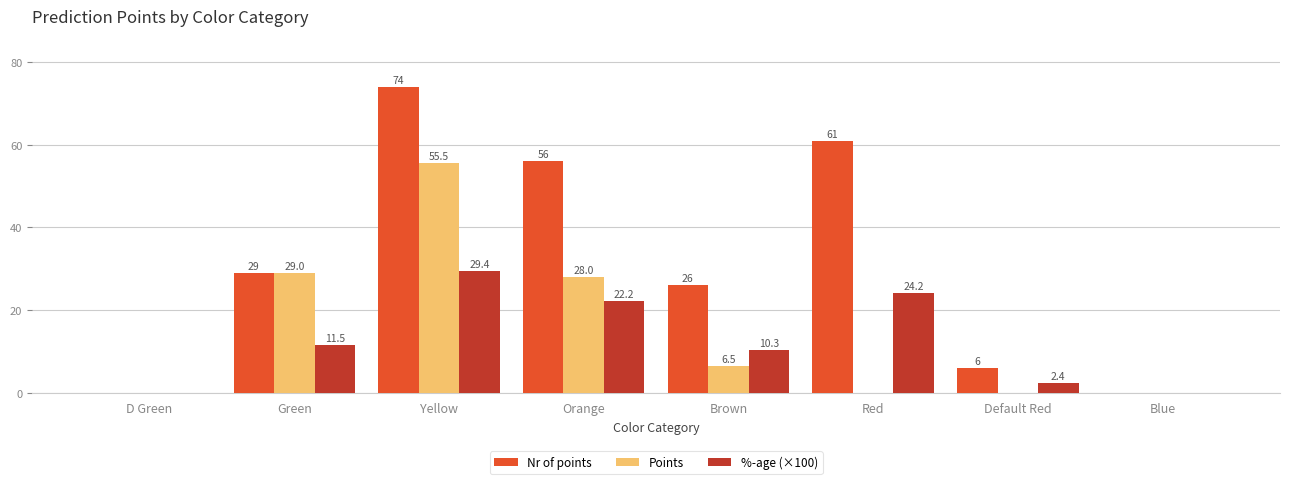

What is the sum of all Nr of points values?

252.0